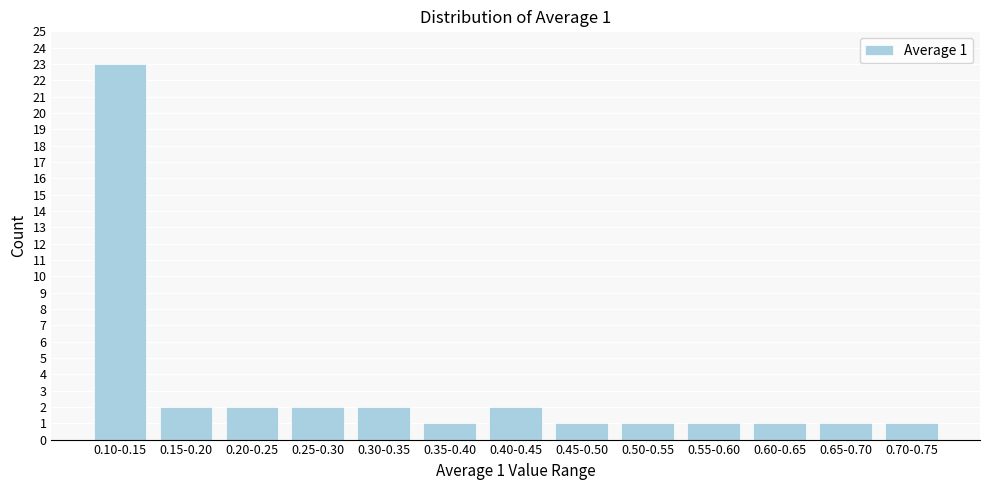

Reading left to right, extract all data points from this chart.

0.10-0.15=23	0.15-0.20=2	0.20-0.25=2	0.25-0.30=2	0.30-0.35=2	0.35-0.40=1	0.40-0.45=2	0.45-0.50=1	0.50-0.55=1	0.55-0.60=1	0.60-0.65=1	0.65-0.70=1	0.70-0.75=1